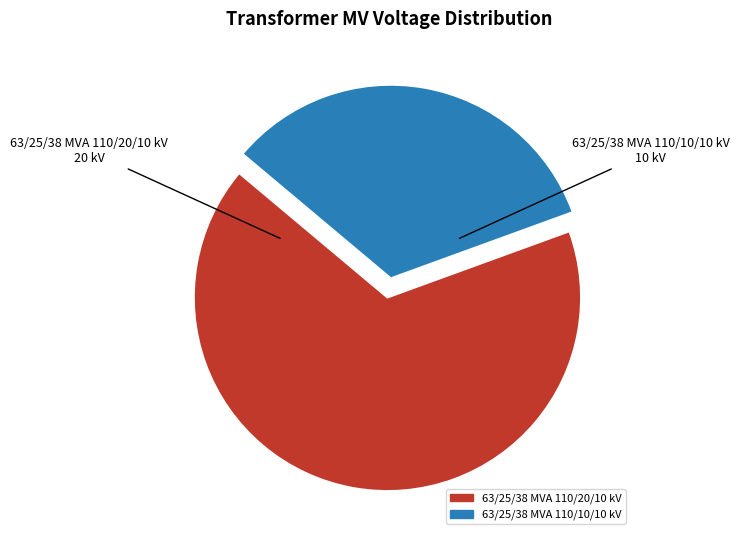

What is the largest slice in the pie chart?

63/25/38 MVA 110/20/10 kV